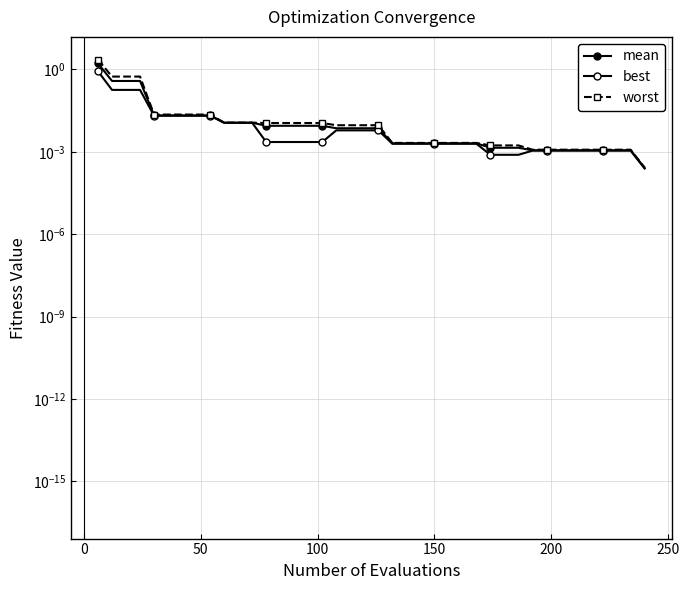

Rank the series at 200 from highest to lowest value.

worst, mean, best